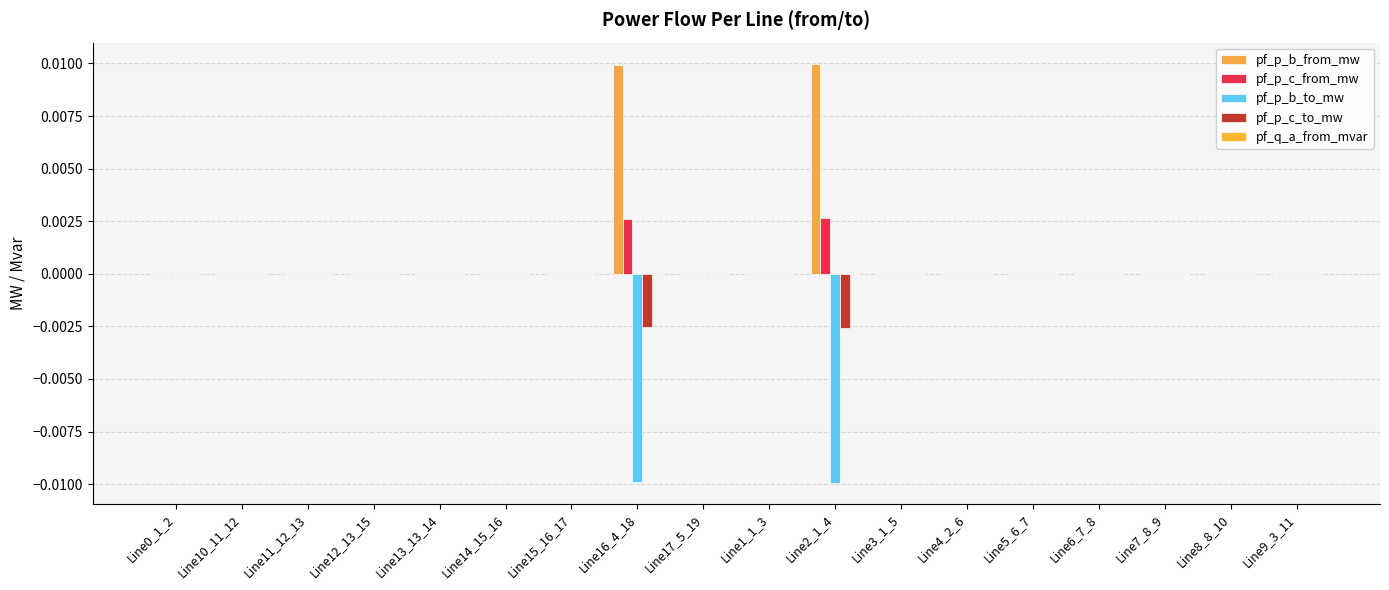

Rank the series at Line8_8_10 from highest to lowest value.

pf_p_c_to_mw, pf_p_b_to_mw, pf_q_a_from_mvar, pf_p_b_from_mw, pf_p_c_from_mw